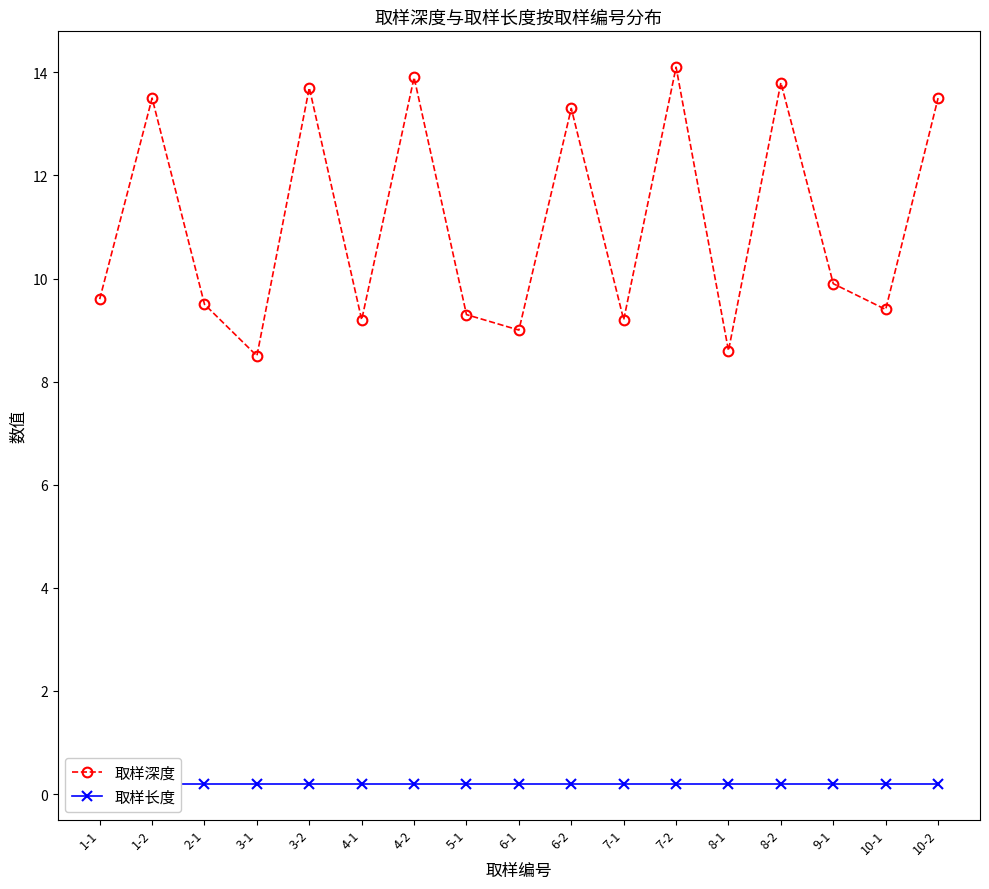

What is the value of the 取样深度 point at the 7th from the left?

13.9